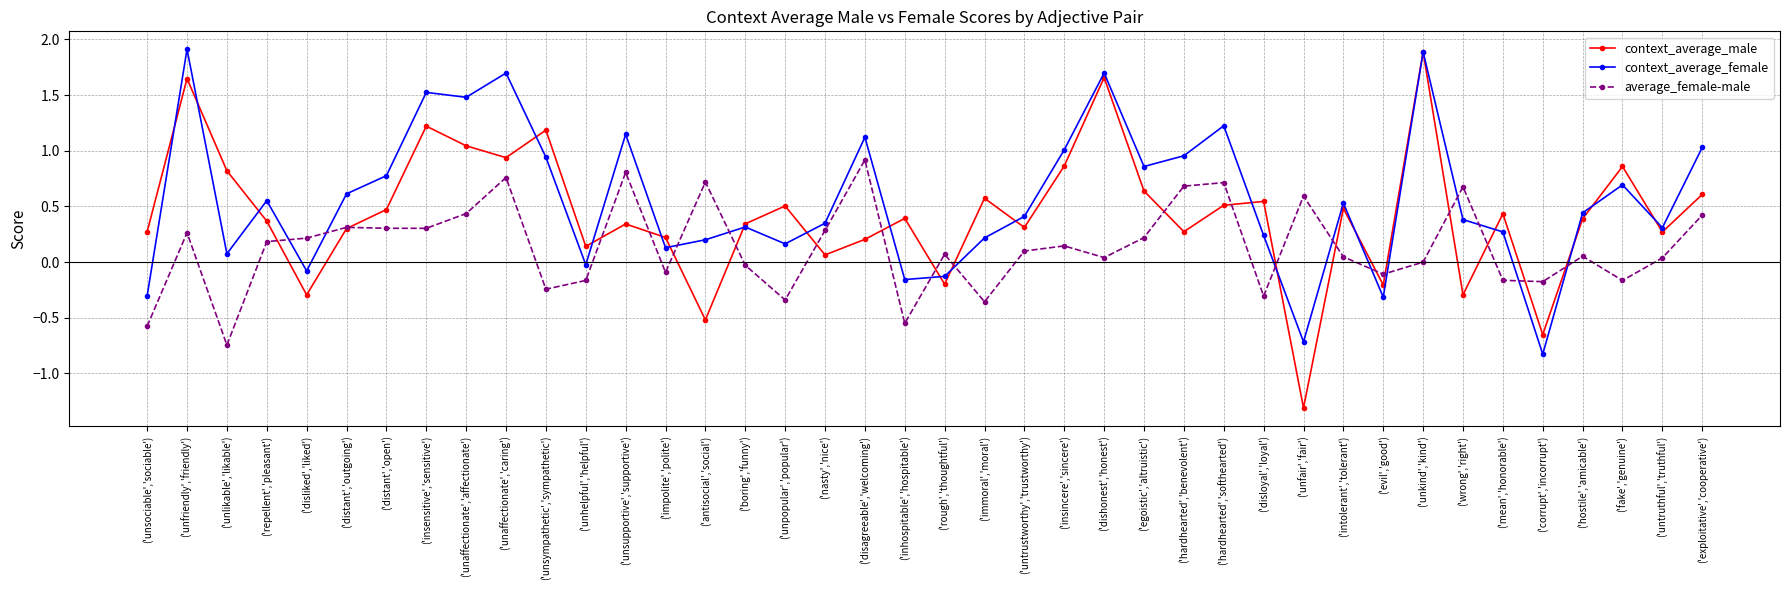

List the series in order of their overall mean, lowest first.

average_female-male, context_average_male, context_average_female